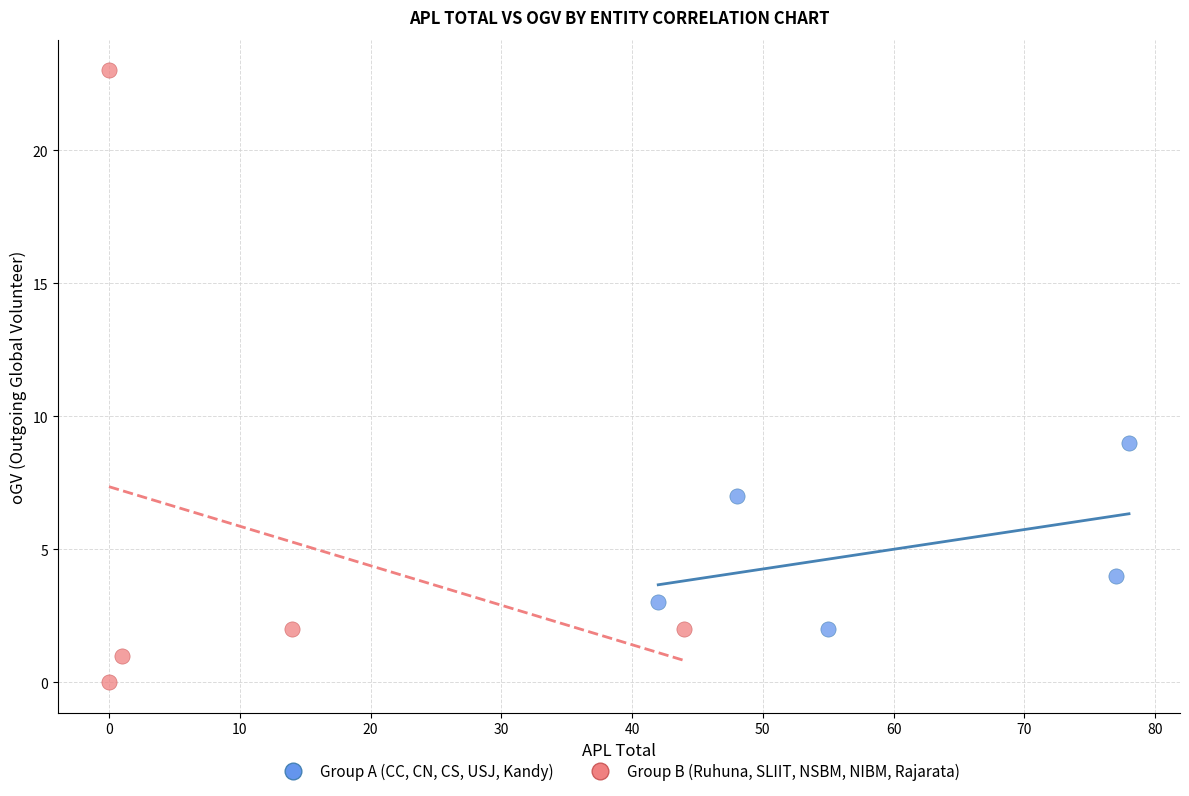

Which series reaches the maximum Y coordinate?

Group B (Ruhuna, SLIIT, NSBM, NIBM, Rajarata)